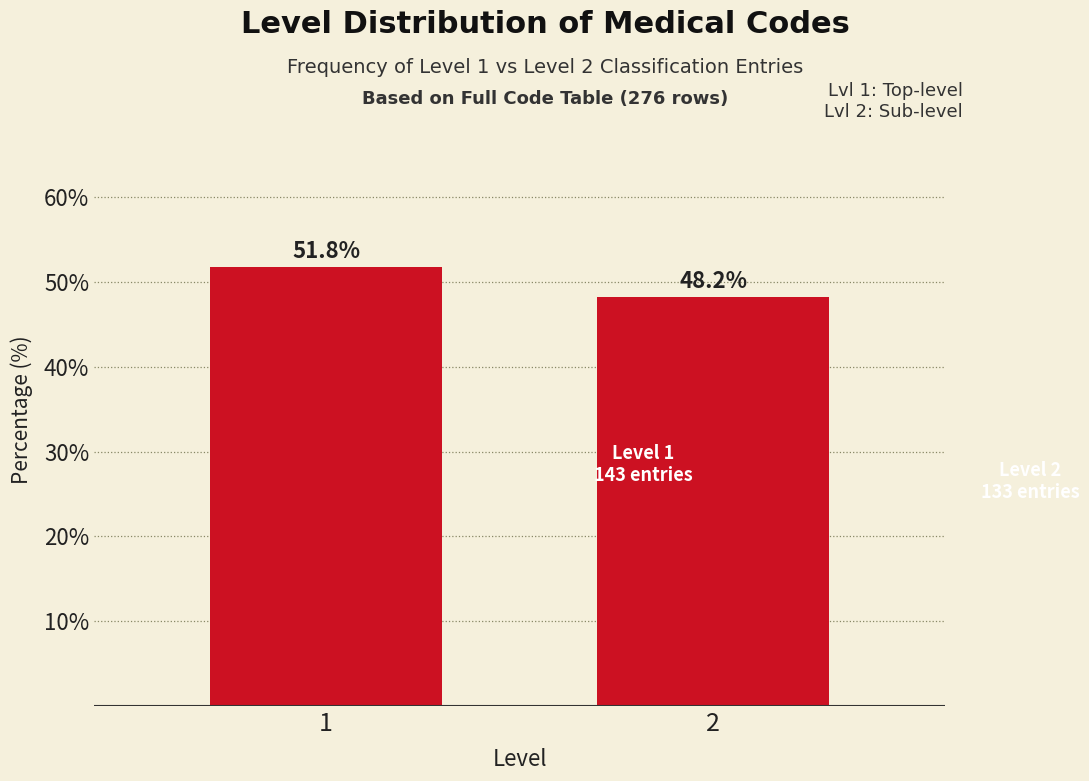

Reading left to right, what are all the values shown in this chart?

1=51.8	2=48.2